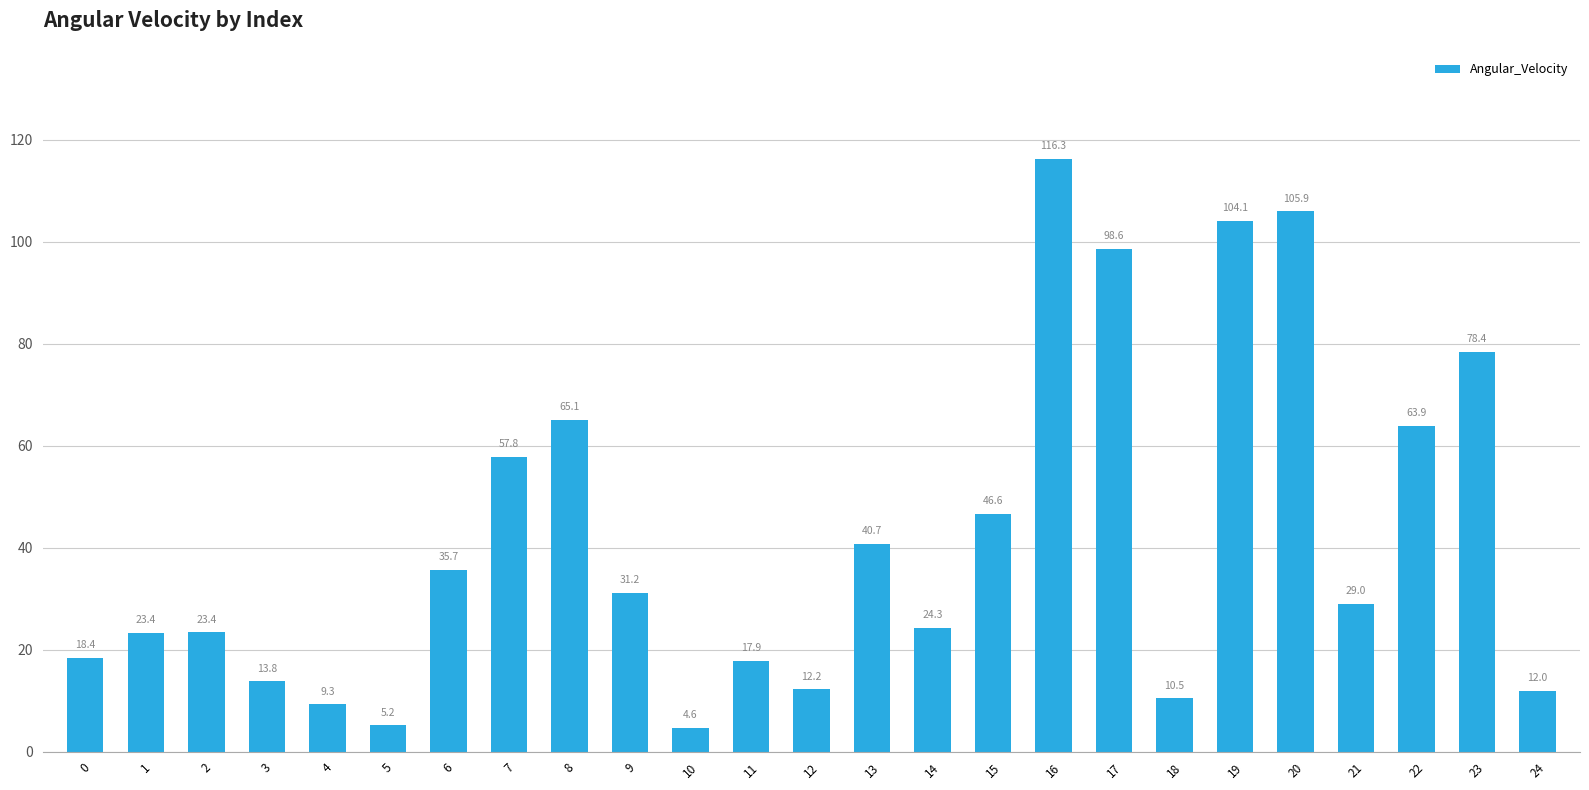

What is the average value?

41.9